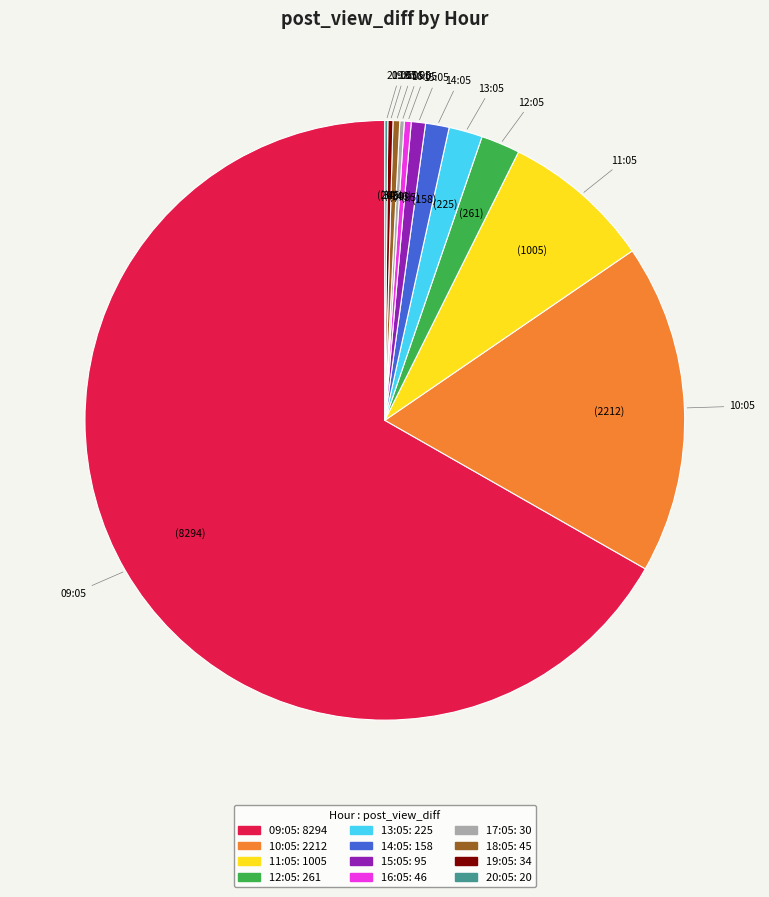

The 11:05 slice represents 8% of the pie. True or false?

True